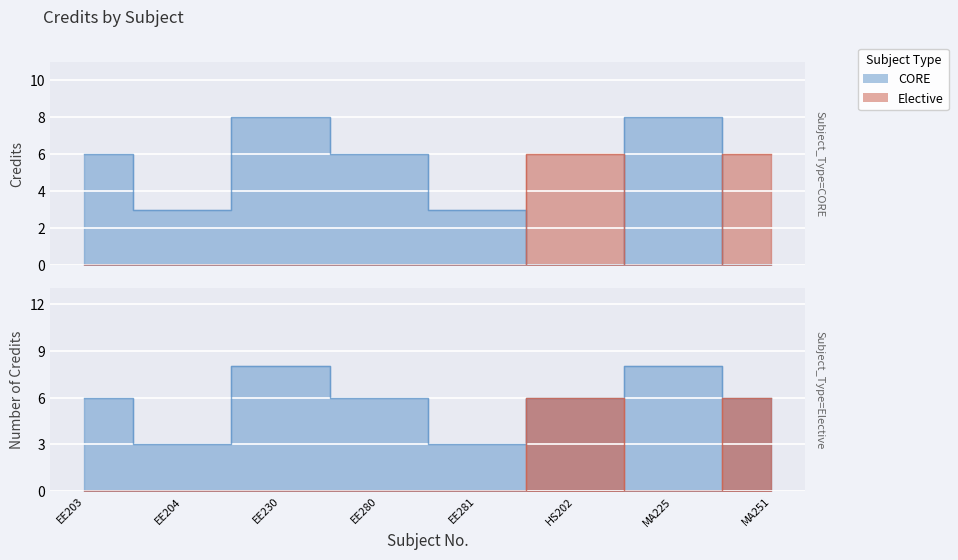

The chart shows a value of 6 at EE203. True or false?

True